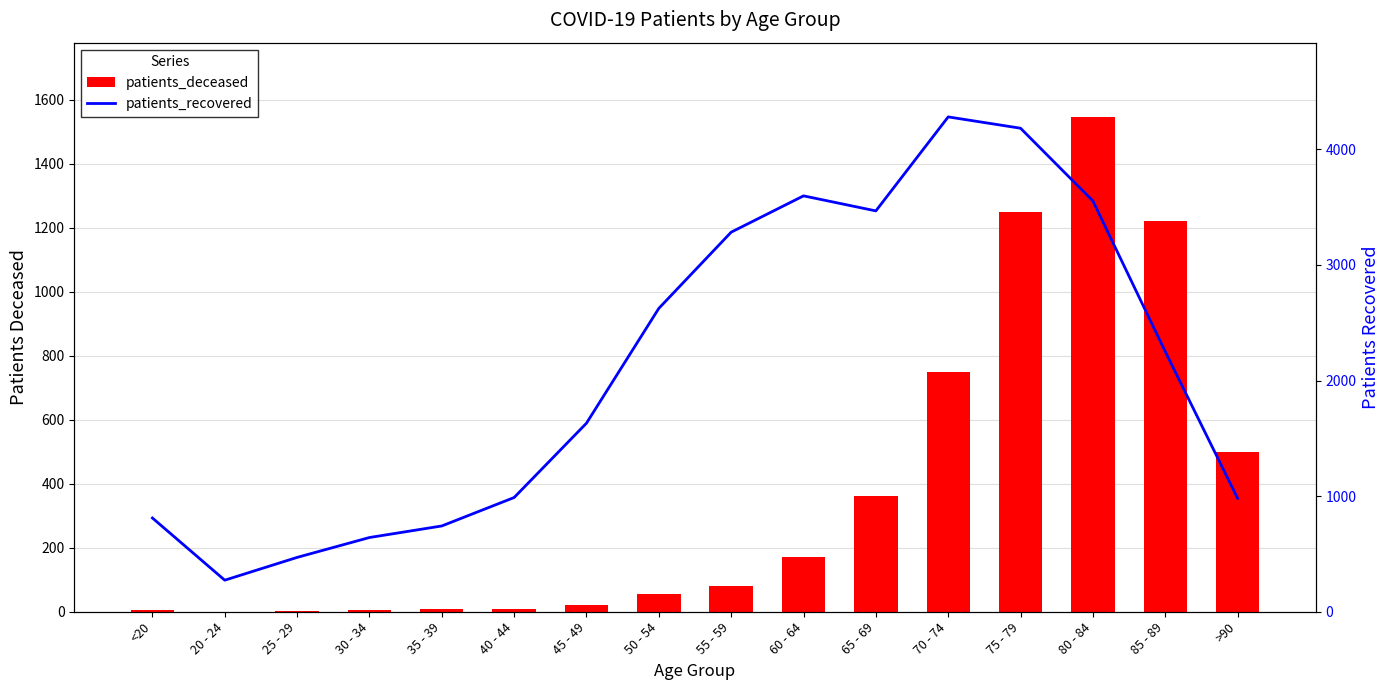

Which series has the widest spread of values?

patients_recovered